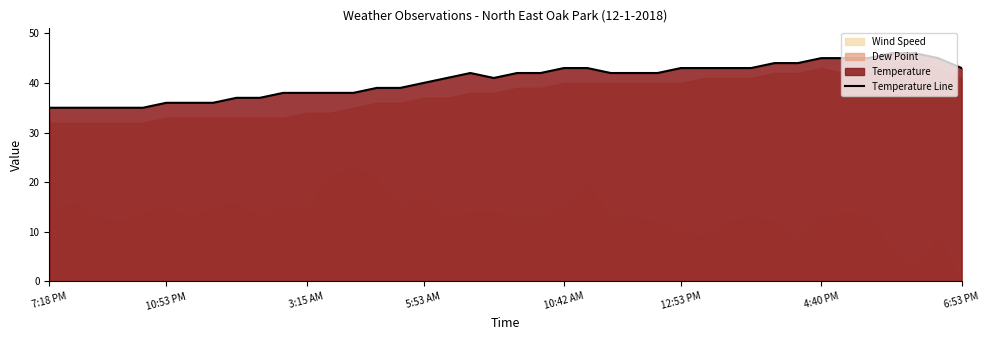

The value of Temperature Line at 10:42 AM is 43. True or false?

True